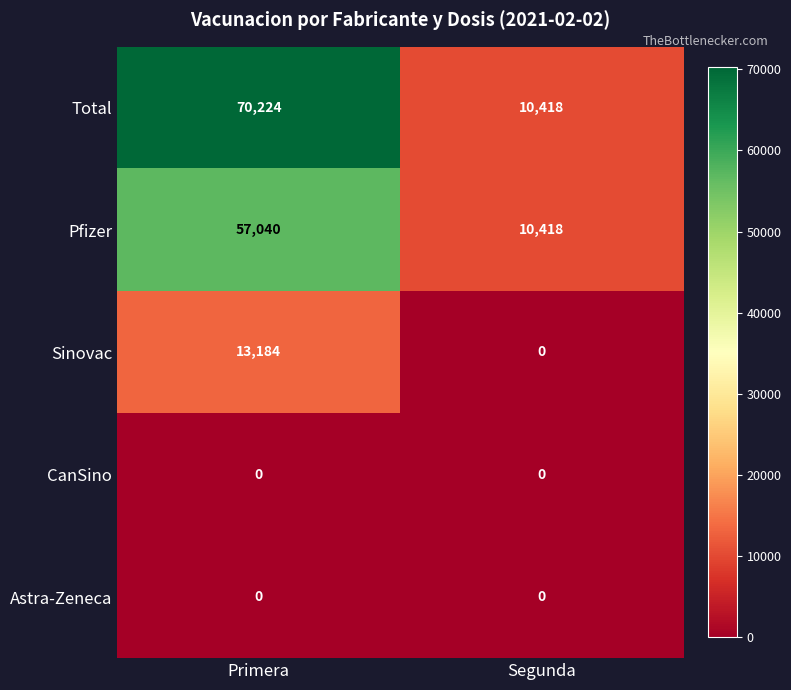

What is the average value of the Total series?

40321